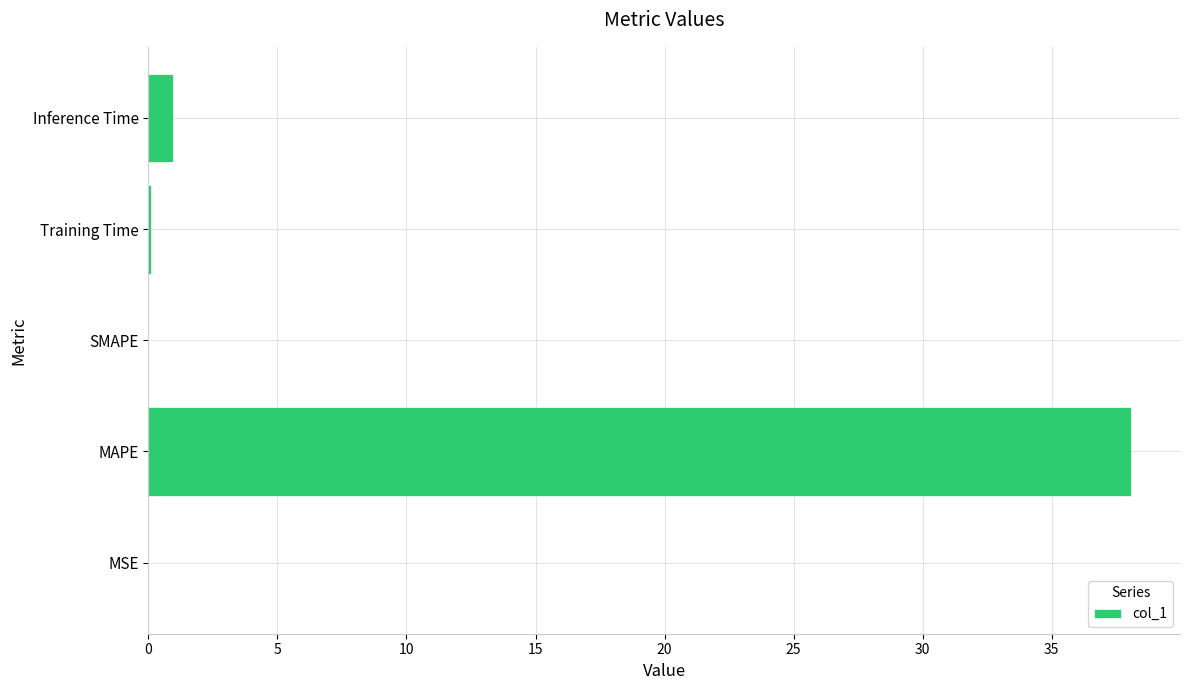

The chart shows a value of 0.0 at MSE. True or false?

True